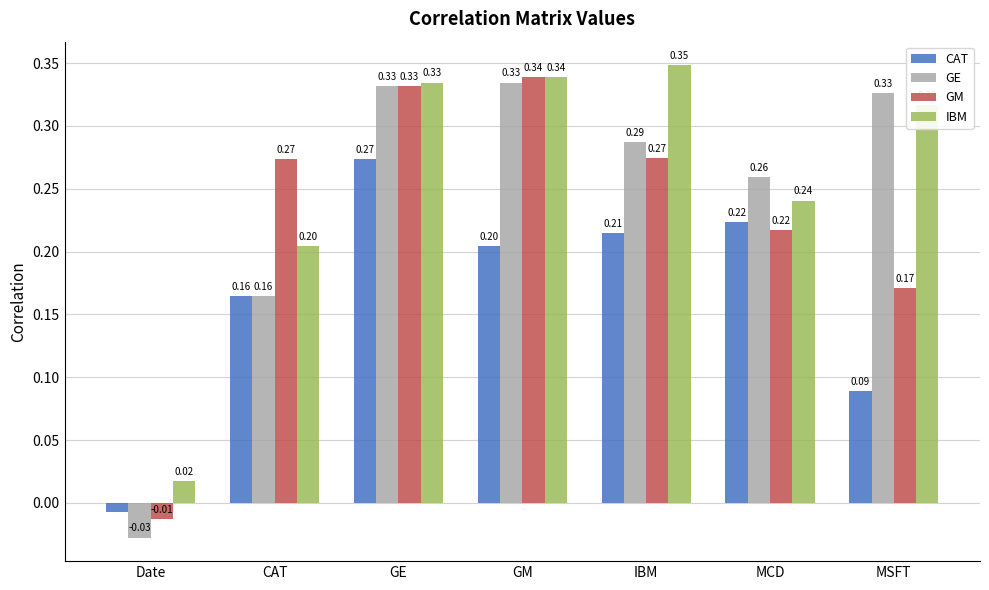

Which series changed the most between IBM and MSFT?

CAT